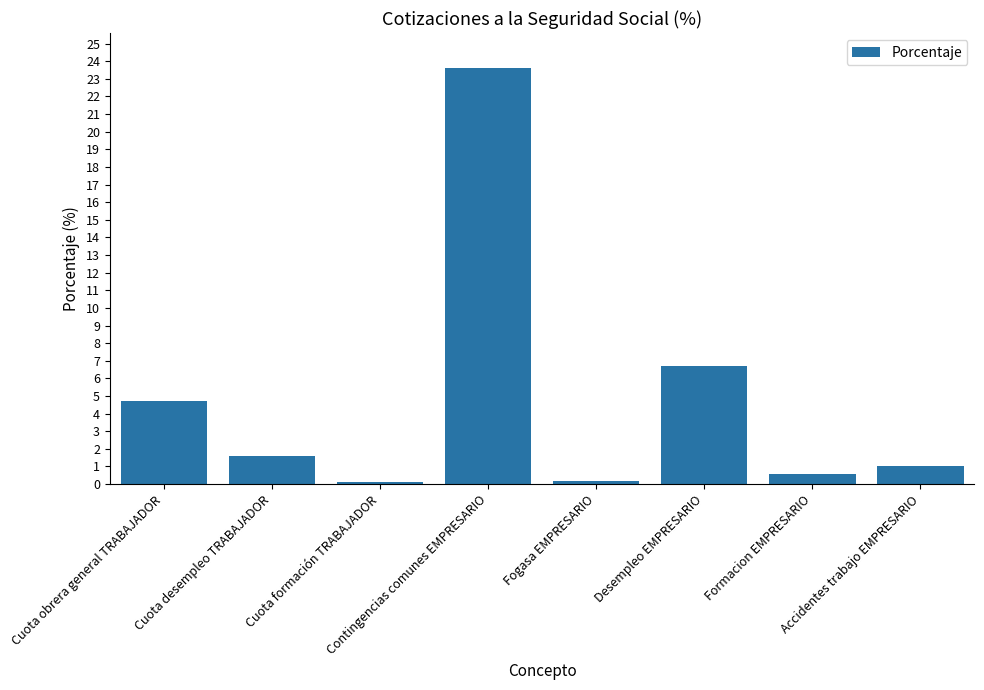

How many bars are there in total?

8